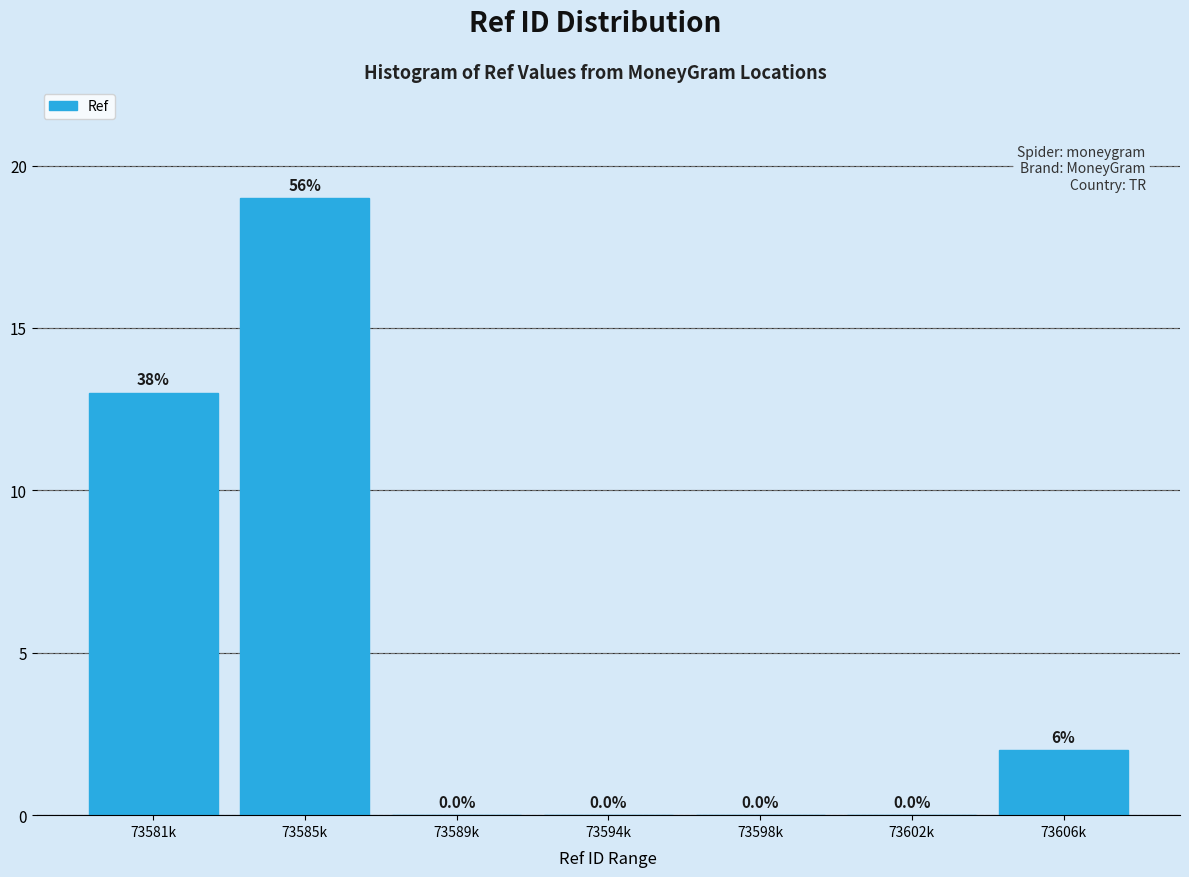

Reading left to right, what are all the values shown in this chart?

73581k=13	73585k=19	73589k=0	73594k=0	73598k=0	73602k=0	73606k=2